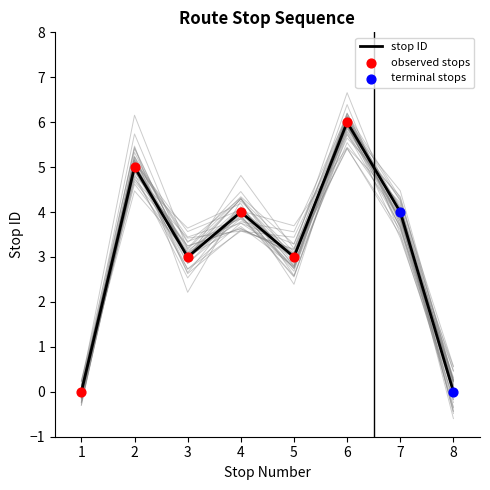

Which has a higher value, 4 or 5?

4